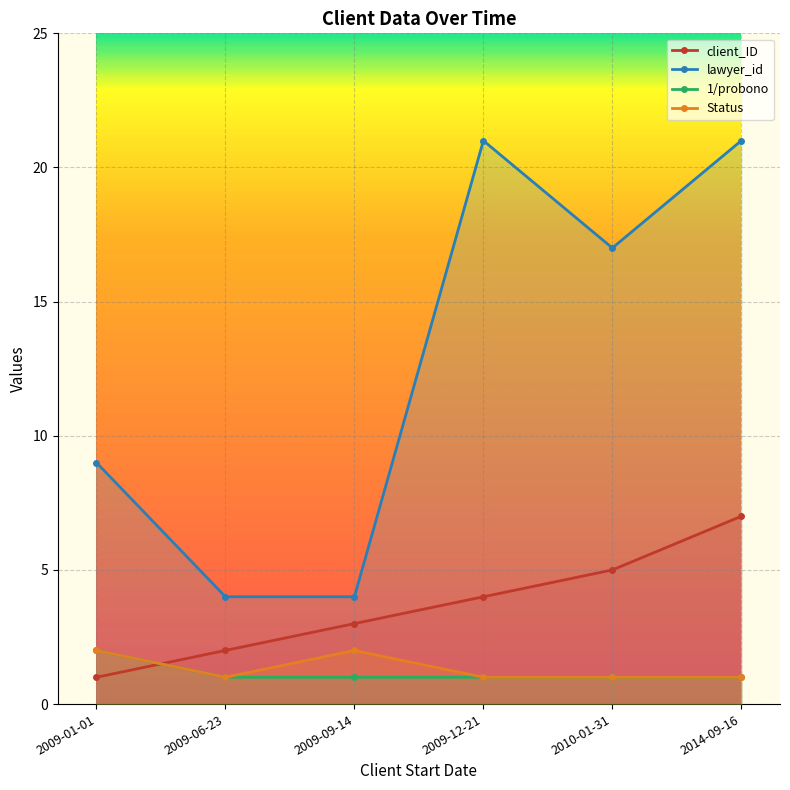

List the labels in order of lawyer_id value, smallest first.

2009-06-23, 2009-09-14, 2009-01-01, 2010-01-31, 2009-12-21, 2014-09-16